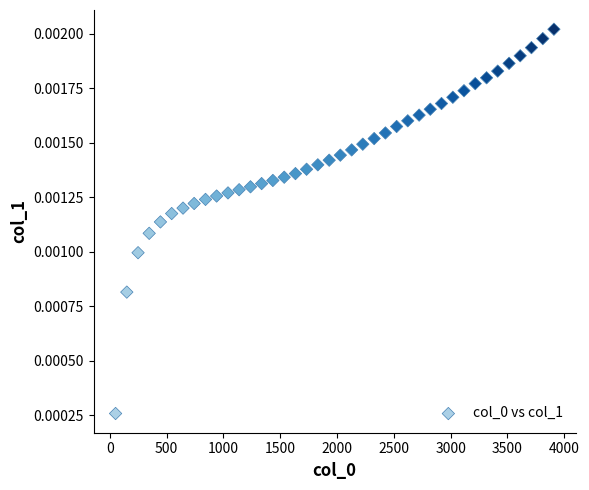

What is the range of X values (max minus min)?

3860.0